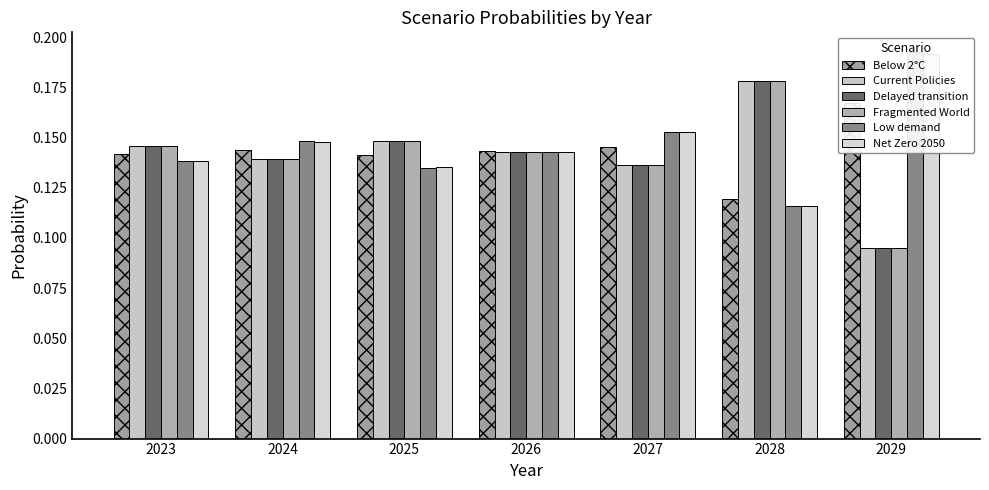

Reading left to right, transcribe all the data shown in this chart.

Below 2°C: 2023=0.1	2024=0.1	2025=0.1	2026=0.1	2027=0.1	2028=0.1	2029=0.2
Current Policies: 2023=0.1	2024=0.1	2025=0.1	2026=0.1	2027=0.1	2028=0.2	2029=0.1
Delayed transition: 2023=0.1	2024=0.1	2025=0.1	2026=0.1	2027=0.1	2028=0.2	2029=0.1
Fragmented World: 2023=0.1	2024=0.1	2025=0.1	2026=0.1	2027=0.1	2028=0.2	2029=0.1
Low demand: 2023=0.1	2024=0.1	2025=0.1	2026=0.1	2027=0.2	2028=0.1	2029=0.2
Net Zero 2050: 2023=0.1	2024=0.1	2025=0.1	2026=0.1	2027=0.2	2028=0.1	2029=0.2